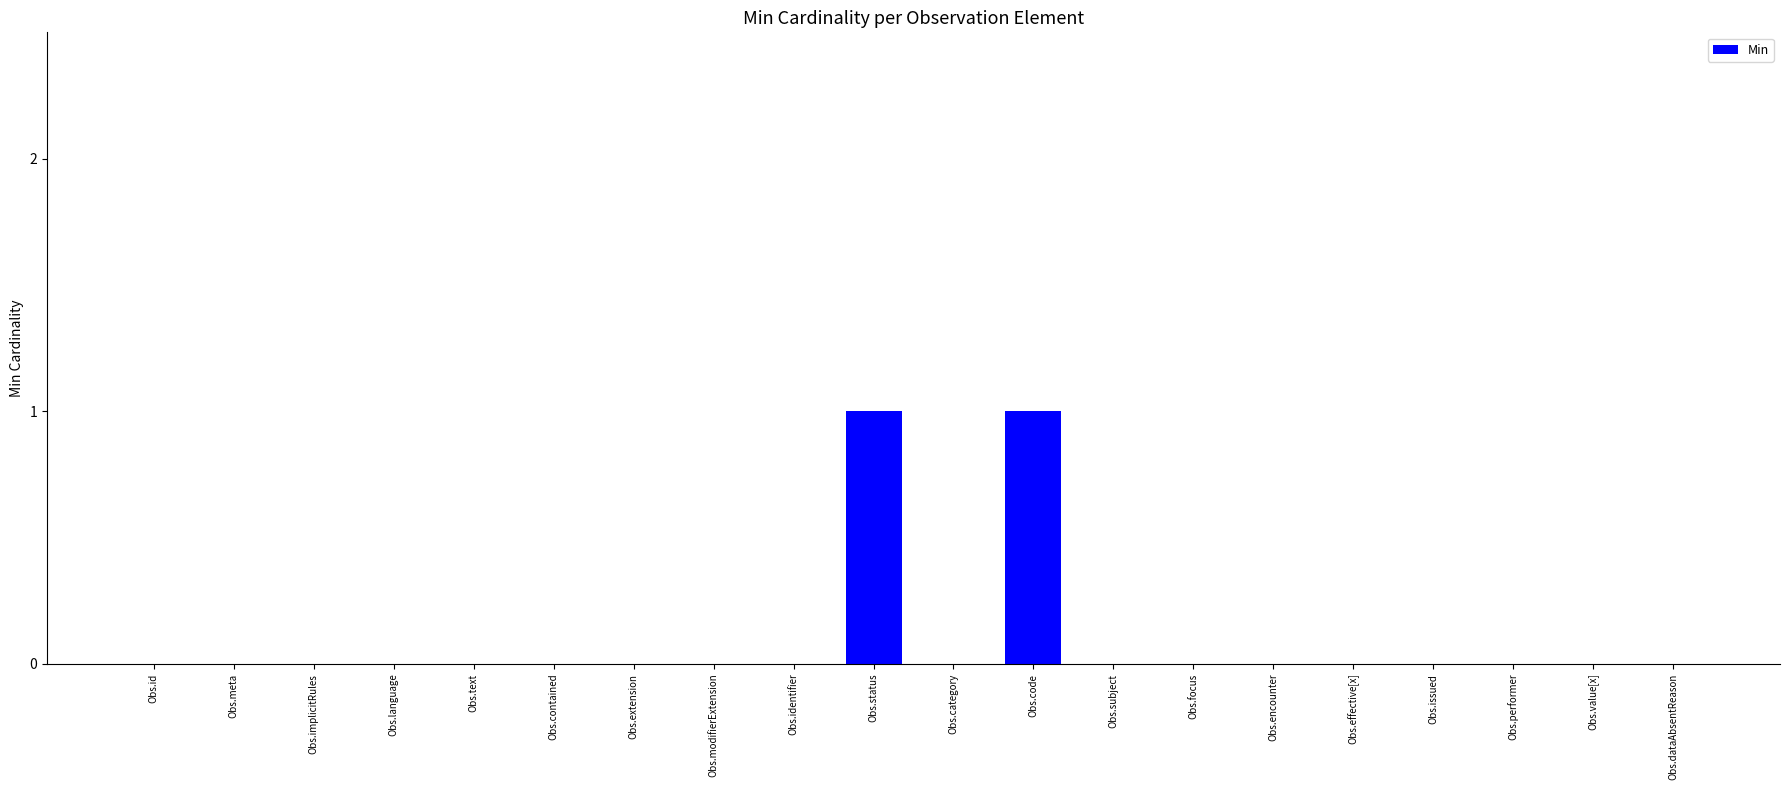

How many values are between 0 and 1?

20